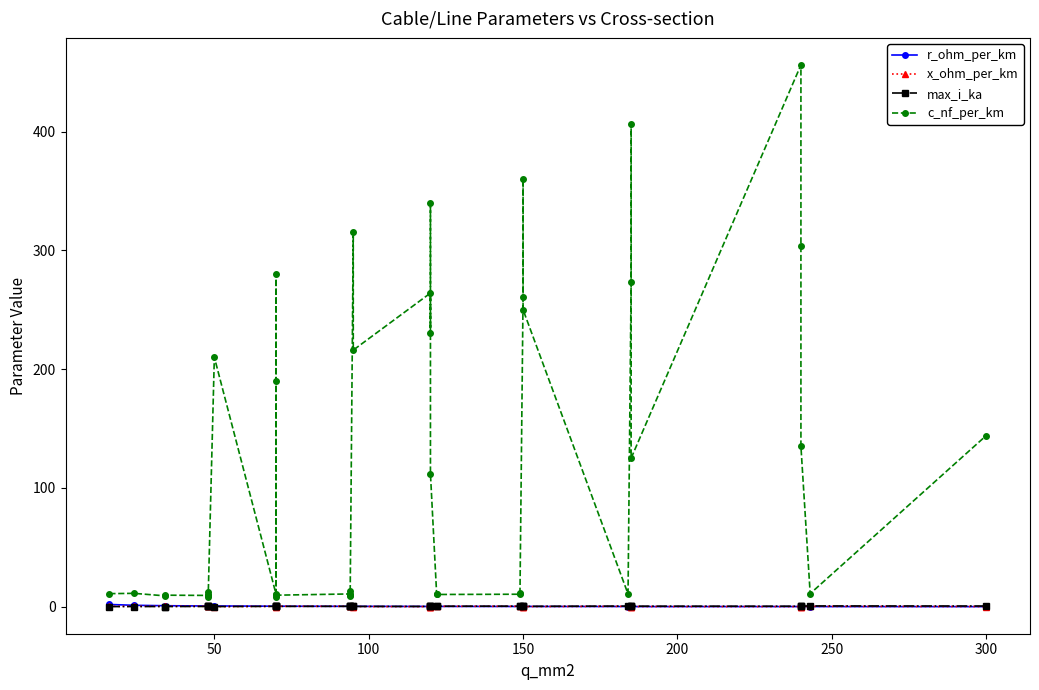

What are all the series names shown in the legend?

r_ohm_per_km, x_ohm_per_km, max_i_ka, c_nf_per_km